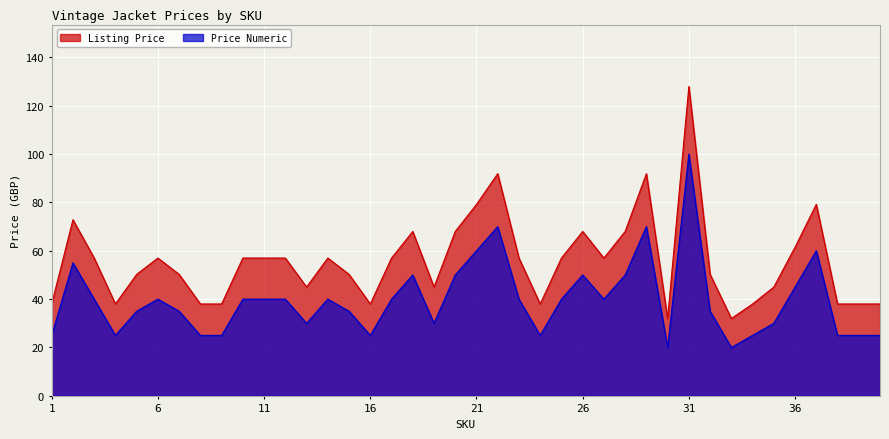

At which category does the chart reach its peak across all series?

31